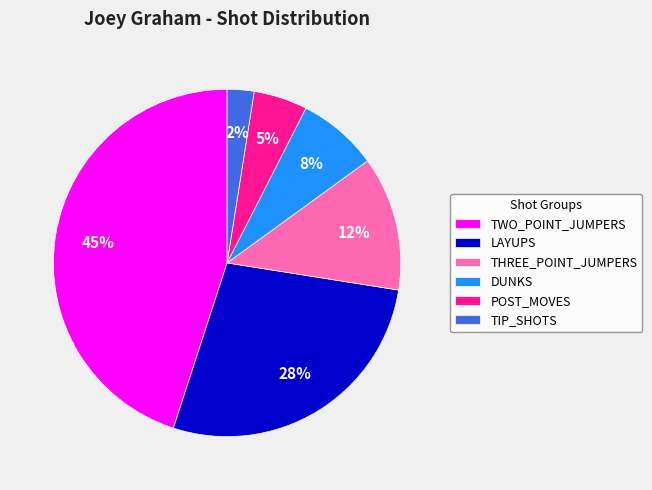

To the nearest percent, what percentage of the pie is TWO_POINT_JUMPERS?

45%